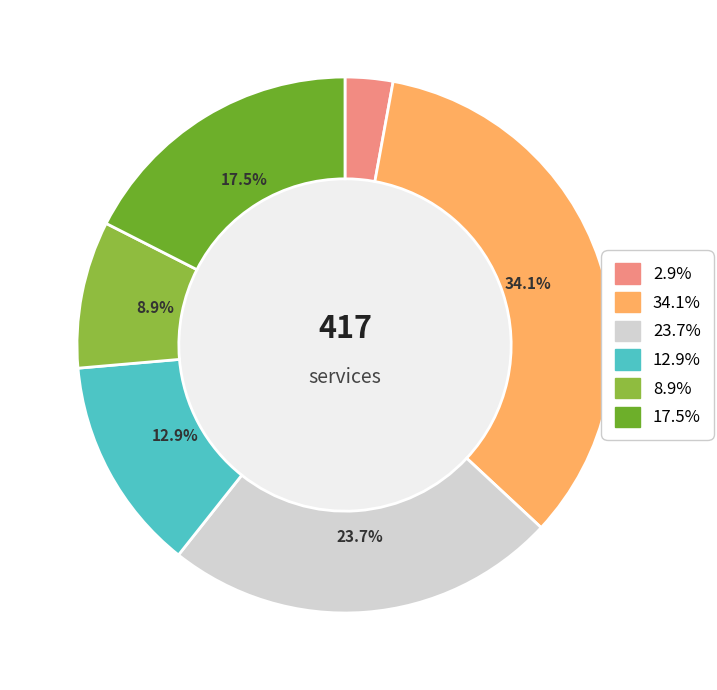

Is there a majority slice in this chart?

No